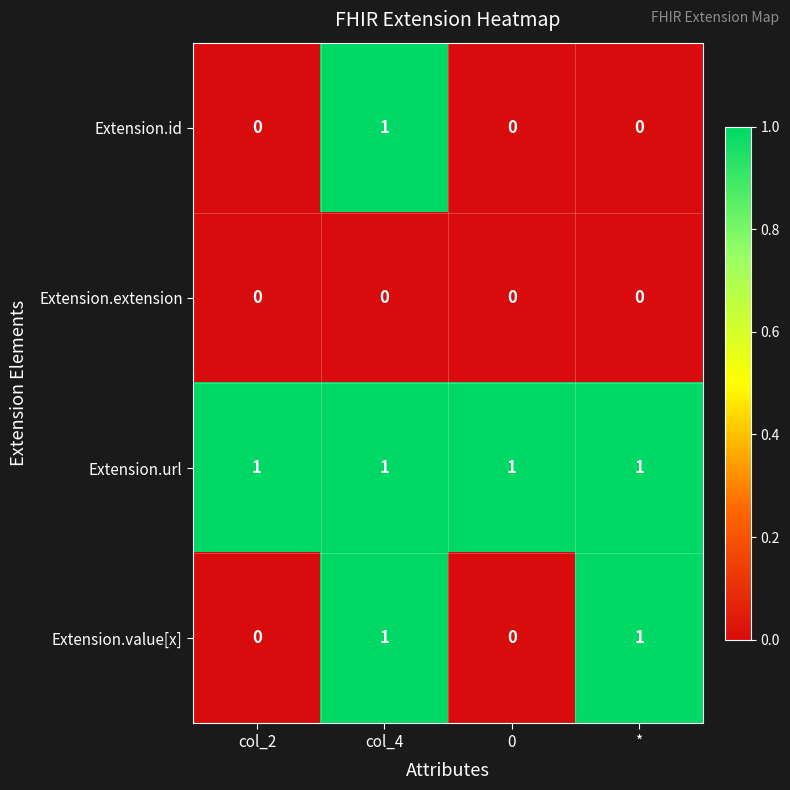

Reading right to left, transcribe all the data shown in this chart.

Extension.id: 0	0	1	0
Extension.extension: 0	0	0	0
Extension.url: 1	1	1	1
Extension.value[x]: 1	0	1	0